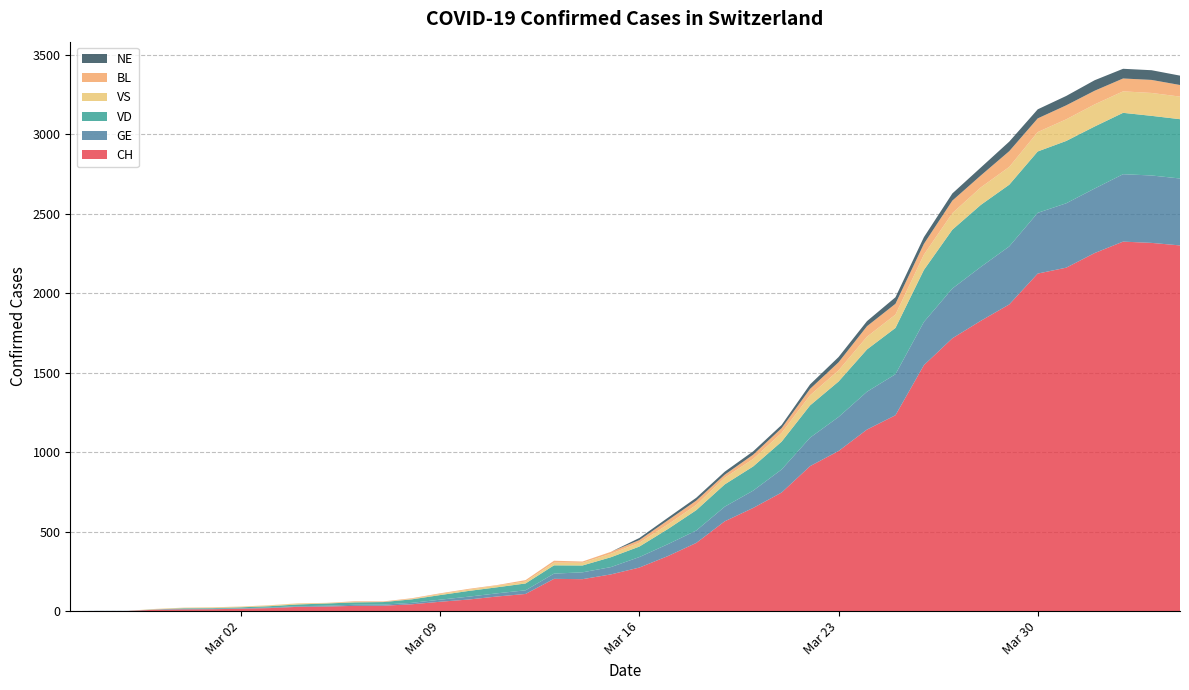

Reading left to right, what are all the values shown in this chart?

CH: 2020-02-25=0	2020-02-26=1	2020-02-27=1	2020-02-28=9	2020-02-29=11	2020-03-01=12	2020-03-02=15	2020-03-03=19	2020-03-04=27	2020-03-05=29	2020-03-06=33	2020-03-07=34	2020-03-08=43	2020-03-09=59	2020-03-10=73	2020-03-11=92	2020-03-12=108	2020-03-13=203	2020-03-14=201	2020-03-15=231	2020-03-16=274	2020-03-17=346	2020-03-18=429	2020-03-19=565	2020-03-20=649	2020-03-21=746	2020-03-22=912	2020-03-23=1007	2020-03-24=1142	2020-03-25=1232	2020-03-26=1547	2020-03-27=1716	2020-03-28=1826	2020-03-29=1929	2020-03-30=2123	2020-03-31=2160	2020-04-01=2252	2020-04-02=2324	2020-04-03=2316	2020-04-04=2300
GE: 2020-02-25=0	2020-02-26=1	2020-02-27=1	2020-02-28=2	2020-02-29=3	2020-03-01=3	2020-03-02=3	2020-03-03=4	2020-03-04=4	2020-03-05=5	2020-03-06=7	2020-03-07=7	2020-03-08=9	2020-03-09=13	2020-03-10=18	2020-03-11=20	2020-03-12=23	2020-03-13=33	2020-03-14=43	2020-03-15=46	2020-03-16=66	2020-03-17=75	2020-03-18=78	2020-03-19=92	2020-03-20=109	2020-03-21=145	2020-03-22=179	2020-03-23=214	2020-03-24=238	2020-03-25=258	2020-03-26=272	2020-03-27=313	2020-03-28=339	2020-03-29=365	2020-03-30=382	2020-03-31=405	2020-04-01=406	2020-04-02=424	2020-04-03=424	2020-04-04=421
VD: 2020-02-25=0	2020-02-26=0	2020-02-27=0	2020-02-28=0	2020-02-29=4	2020-03-01=4	2020-03-02=6	2020-03-03=8	2020-03-04=11	2020-03-05=14	2020-03-06=15	2020-03-07=16	2020-03-08=22	2020-03-09=29	2020-03-10=36	2020-03-11=38	2020-03-12=43	2020-03-13=52	2020-03-14=43	2020-03-15=62	2020-03-16=66	2020-03-17=95	2020-03-18=128	2020-03-19=140	2020-03-20=152	2020-03-21=175	2020-03-22=203	2020-03-23=223	2020-03-24=266	2020-03-25=291	2020-03-26=327	2020-03-27=370	2020-03-28=390	2020-03-29=388	2020-03-30=386	2020-03-31=392	2020-04-01=390	2020-04-02=386	2020-04-03=375	2020-04-04=373
BL: 2020-02-25=0	2020-02-26=0	2020-02-27=0	2020-02-28=0	2020-02-29=1	2020-03-01=1	2020-03-02=1	2020-03-03=1	2020-03-04=1	2020-03-05=1	2020-03-06=4	2020-03-07=4	2020-03-08=4	2020-03-09=4	2020-03-10=5	2020-03-11=3	2020-03-12=9	2020-03-13=12	2020-03-14=8	2020-03-15=12	2020-03-16=17	2020-03-17=26	2020-03-18=27	2020-03-19=19	2020-03-20=27	2020-03-21=30	2020-03-22=40	2020-03-23=51	2020-03-24=66	2020-03-25=68	2020-03-26=68	2020-03-27=79	2020-03-28=75	2020-03-29=99	2020-03-30=86	2020-03-31=88	2020-04-01=86	2020-04-02=81	2020-04-03=82	2020-04-04=73
VS: 2020-02-25=0	2020-02-26=0	2020-02-27=0	2020-02-28=3	2020-02-29=3	2020-03-01=4	2020-03-02=4	2020-03-03=5	2020-03-04=6	2020-03-05=3	2020-03-06=3	2020-03-07=0	2020-03-08=3	2020-03-09=7	2020-03-10=8	2020-03-11=11	2020-03-12=12	2020-03-13=17	2020-03-14=17	2020-03-15=22	2020-03-16=24	2020-03-17=29	2020-03-18=33	2020-03-19=42	2020-03-20=47	2020-03-21=55	2020-03-22=64	2020-03-23=70	2020-03-24=80	2020-03-25=84	2020-03-26=96	2020-03-27=104	2020-03-28=110	2020-03-29=112	2020-03-30=122	2020-03-31=136	2020-04-01=139	2020-04-02=135	2020-04-03=144	2020-04-04=142
NE: 2020-02-25=0	2020-02-26=0	2020-02-27=0	2020-02-28=0	2020-02-29=0	2020-03-01=0	2020-03-02=0	2020-03-03=0	2020-03-04=0	2020-03-05=0	2020-03-06=0	2020-03-07=0	2020-03-08=0	2020-03-09=0	2020-03-10=0	2020-03-11=0	2020-03-12=0	2020-03-13=0	2020-03-14=0	2020-03-15=0	2020-03-16=13	2020-03-17=16	2020-03-18=18	2020-03-19=19	2020-03-20=21	2020-03-21=20	2020-03-22=28	2020-03-23=33	2020-03-24=32	2020-03-25=41	2020-03-26=42	2020-03-27=45	2020-03-28=50	2020-03-29=60	2020-03-30=57	2020-03-31=59	2020-04-01=66	2020-04-02=61	2020-04-03=61	2020-04-04=59